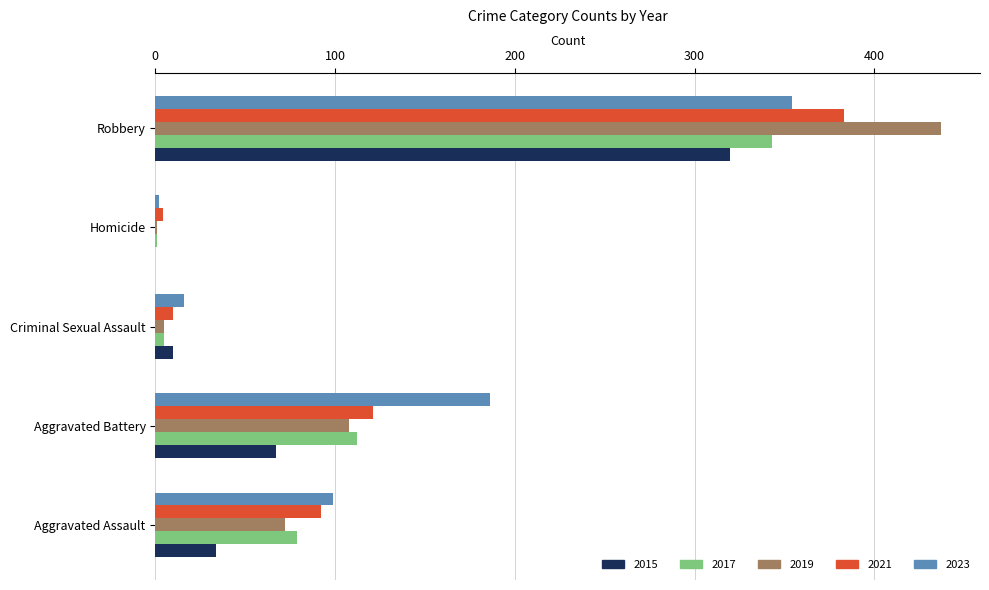

What is the sum of all 2015 values?

431